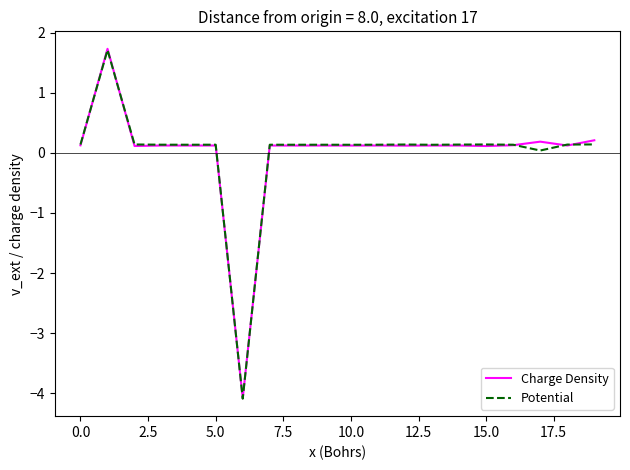

What is the smallest value displayed?

-4.1